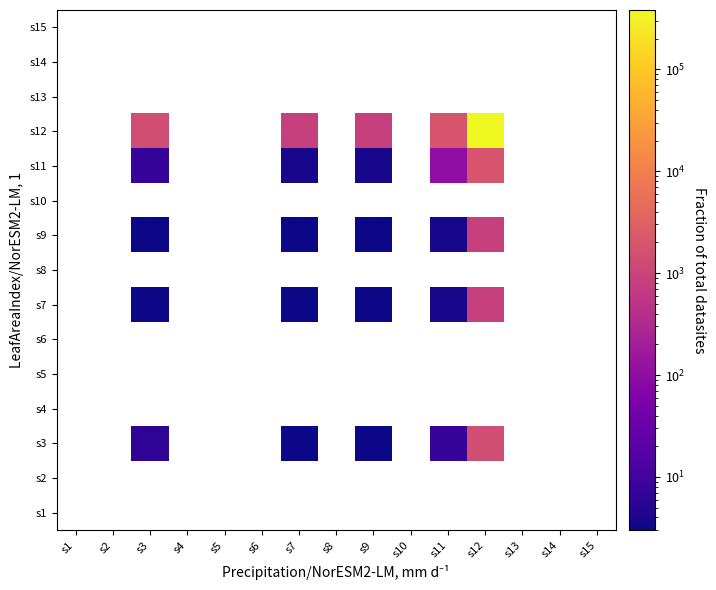

What is the maximum value shown in the chart?

381770.0